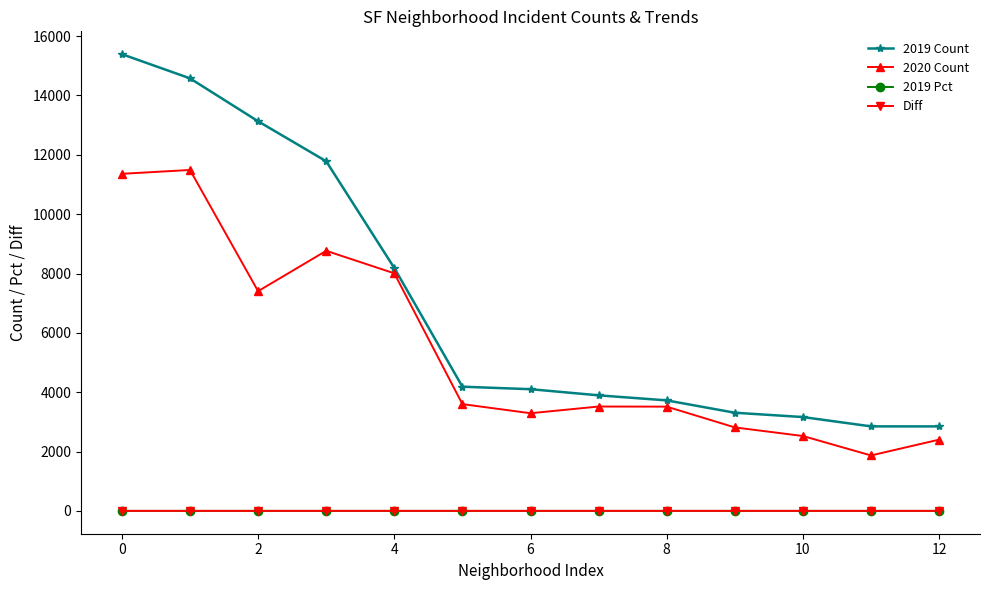

Which series has the largest range (max minus min)?

2019 Count